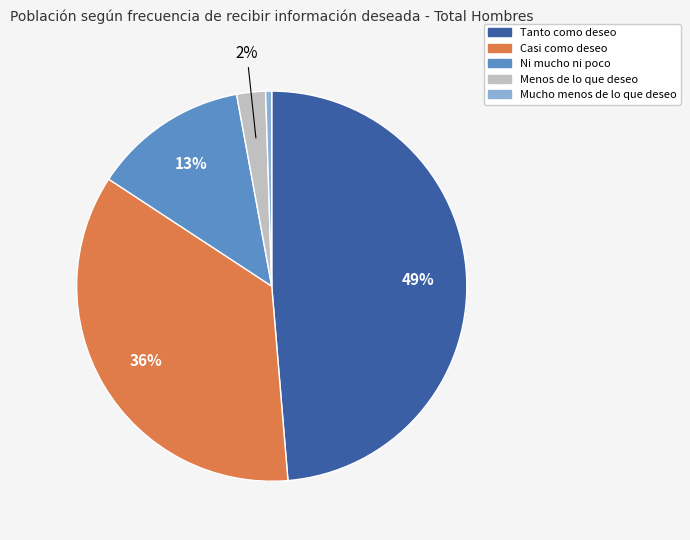

Rank the categories by value from highest to lowest.

Tanto como deseo, Casi como deseo, Ni mucho ni poco, Menos de lo que deseo, Mucho menos de lo que deseo